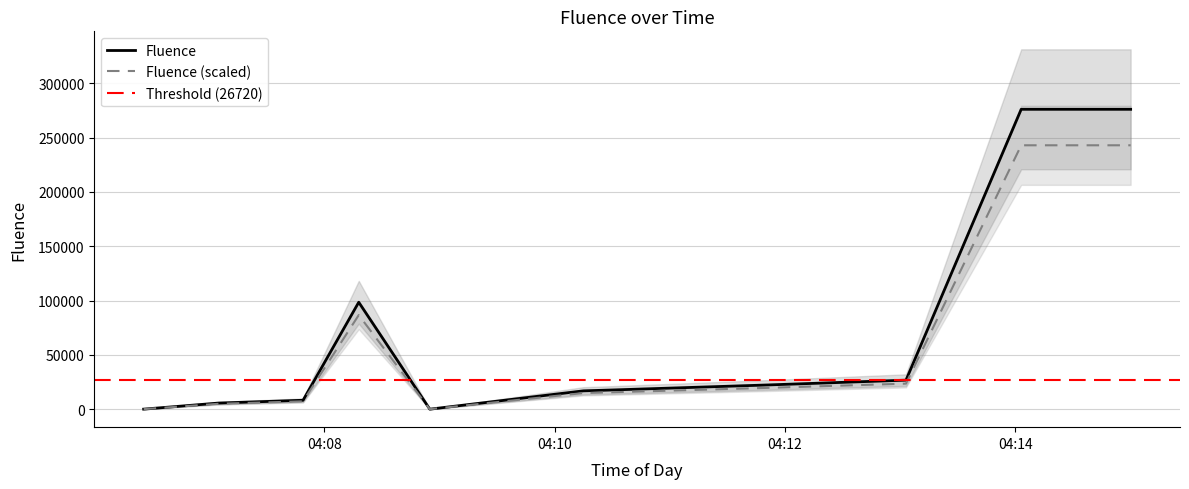

List the labels in order of value, smallest first.

2025-06-05 04:08:55, 2025-06-05 04:06:26, 2025-06-05 04:07:05, 2025-06-05 04:07:49, 2025-06-05 04:10:15, 2025-06-05 04:10:30, 2025-06-05 04:11:51, 2025-06-05 04:13:03, 2025-06-05 04:08:18, 2025-06-05 04:14:03, 2025-06-05 04:15:00